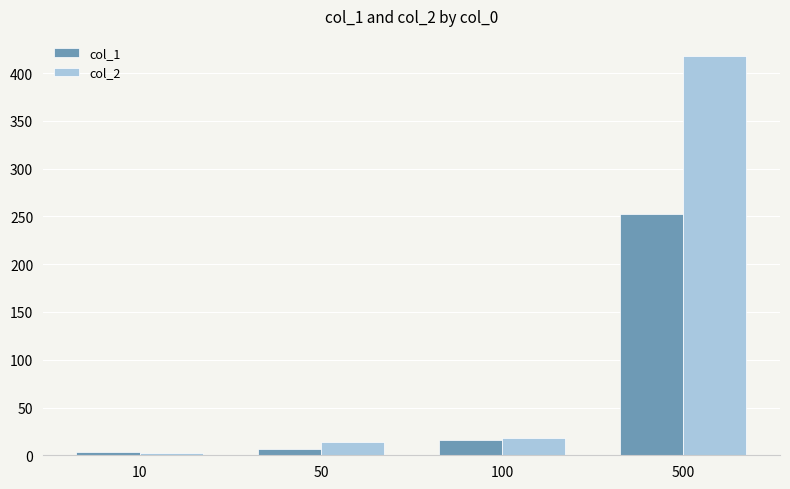

Reading left to right, extract all data points from this chart.

col_1: 3	7	16	253
col_2: 2	14	18	418